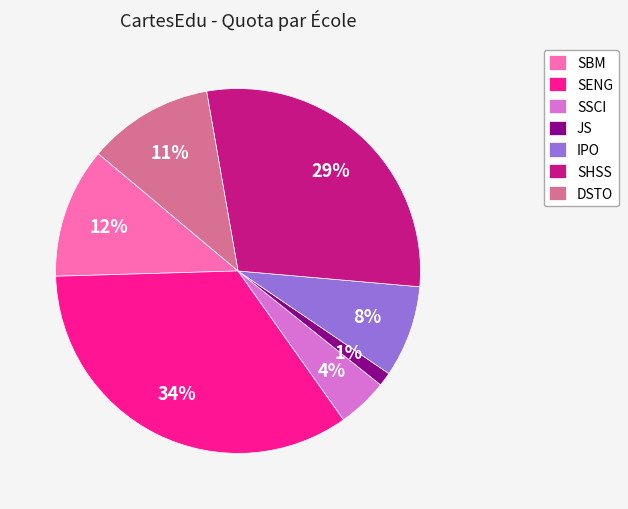

True or false: JS accounts for 11% of the total.

False